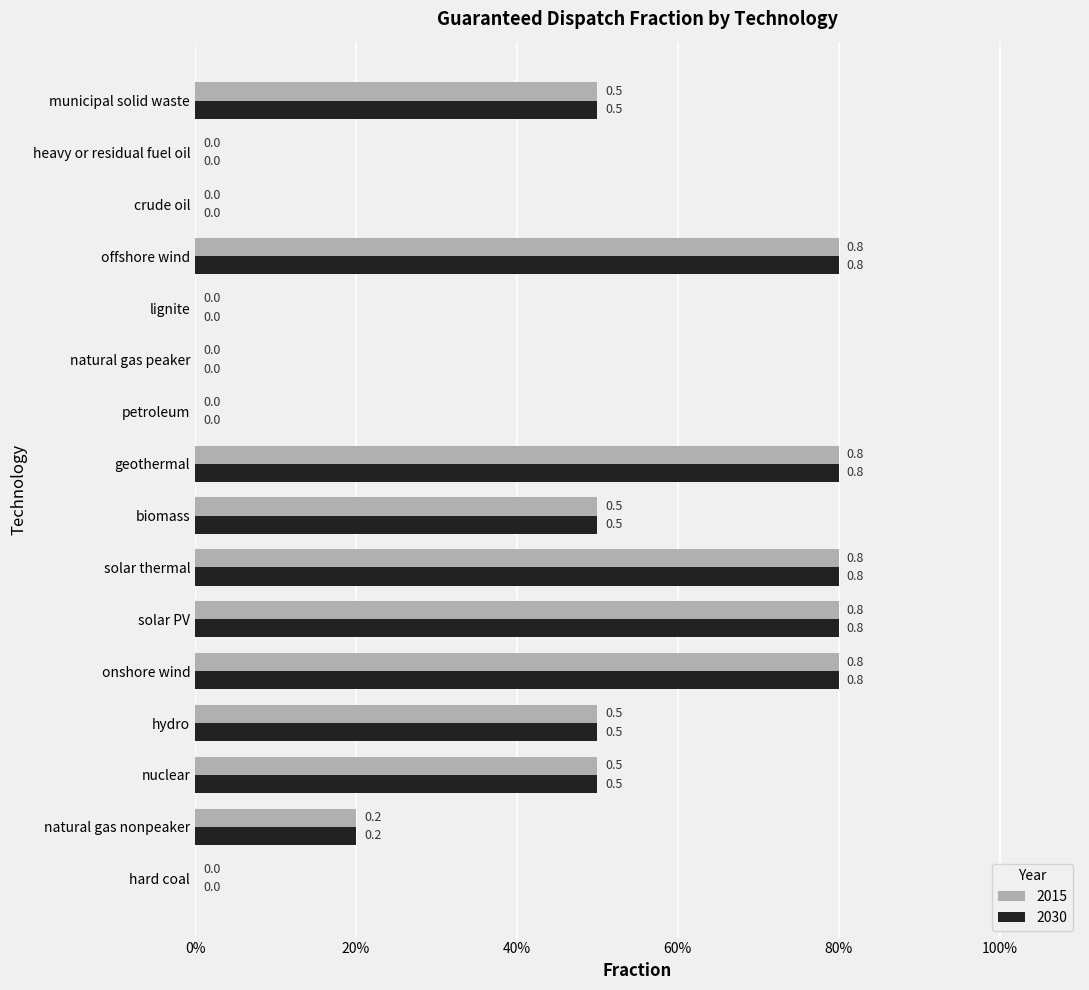

What are all the series names shown in the legend?

2015, 2030